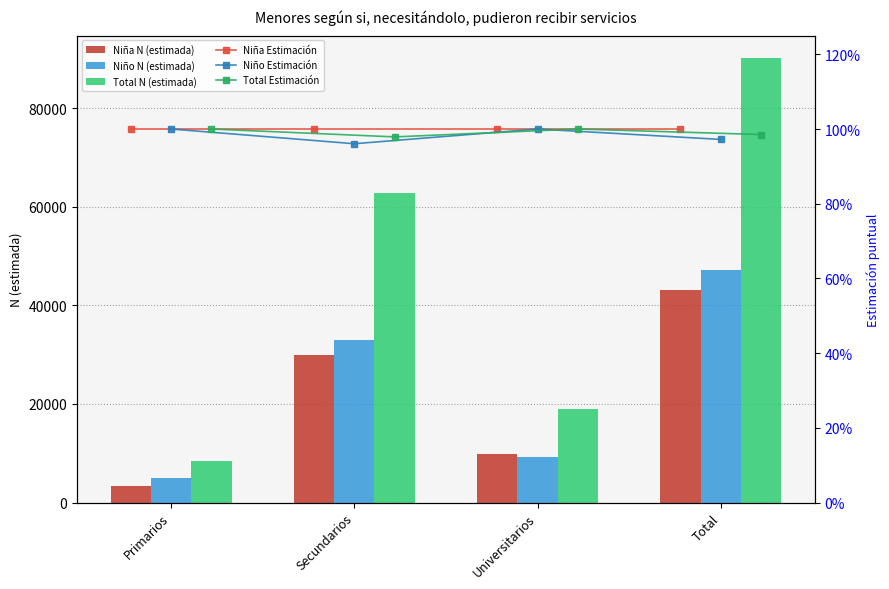

What is the average value of the Total Estimación series?

1.0